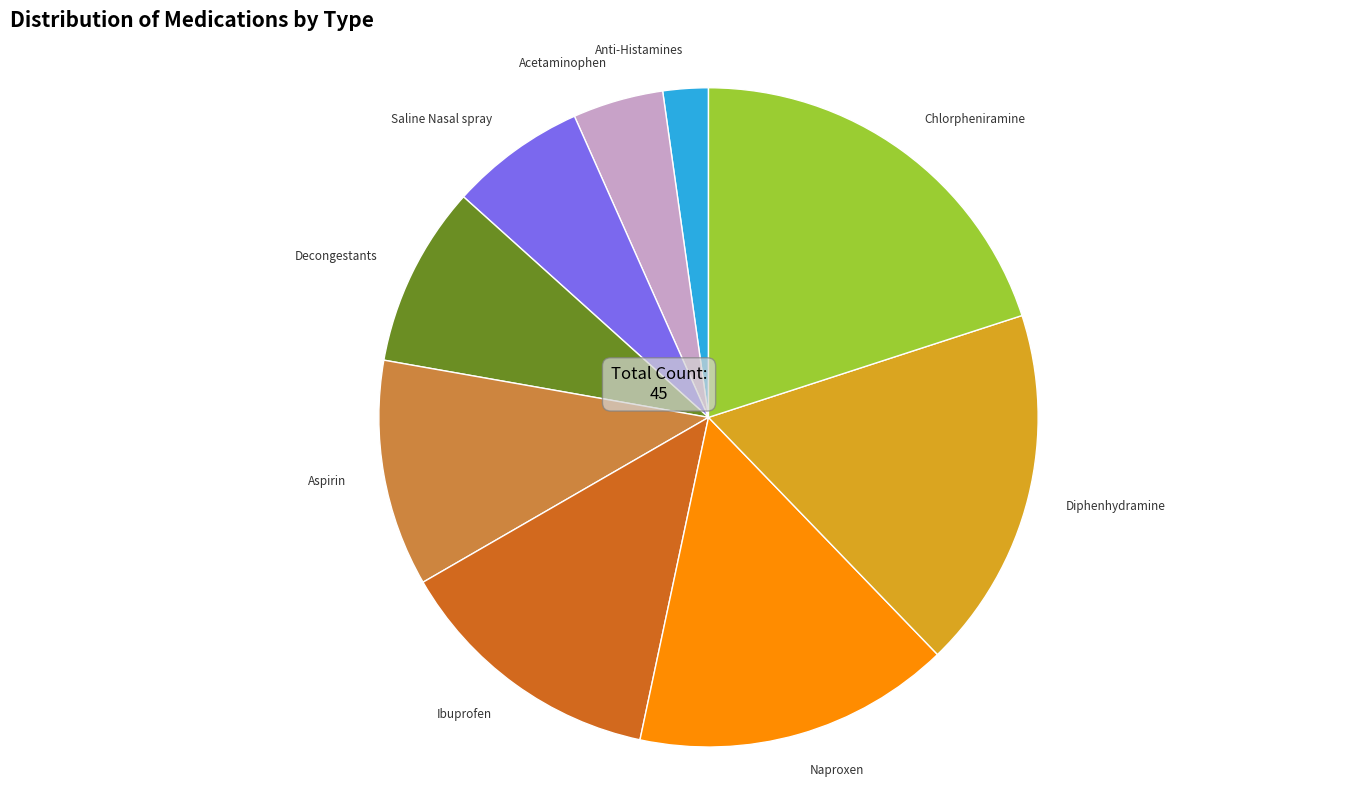

Rank the categories by value from lowest to highest.

Anti-Histamines, Acetaminophen, Saline Nasal spray, Decongestants, Aspirin, Ibuprofen, Naproxen, Diphenhydramine, Chlorpheniramine